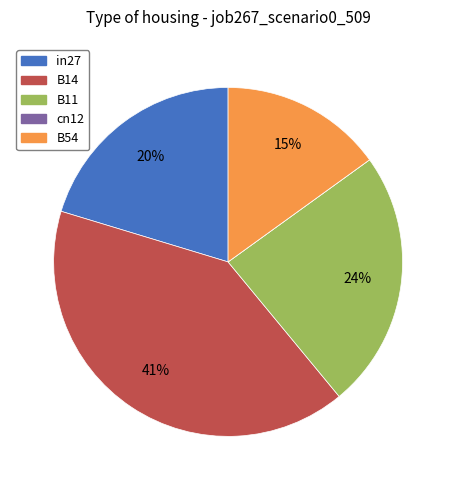

What is the largest slice in the pie chart?

B14